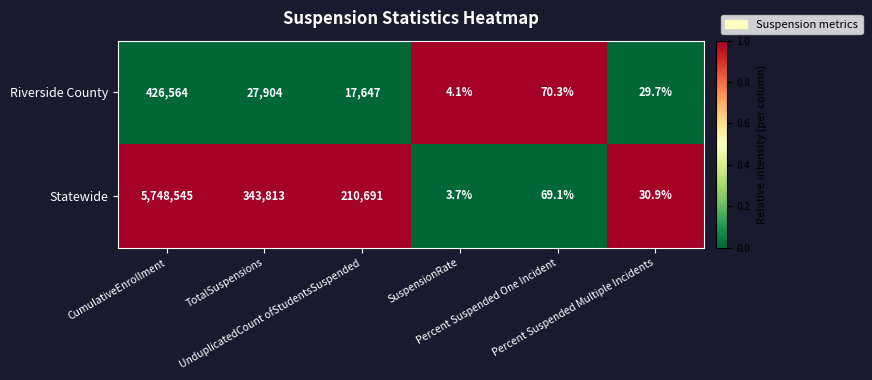

What is the spread (max minus min) of values at UnduplicatedCount ofStudentsSuspended?

193044.0